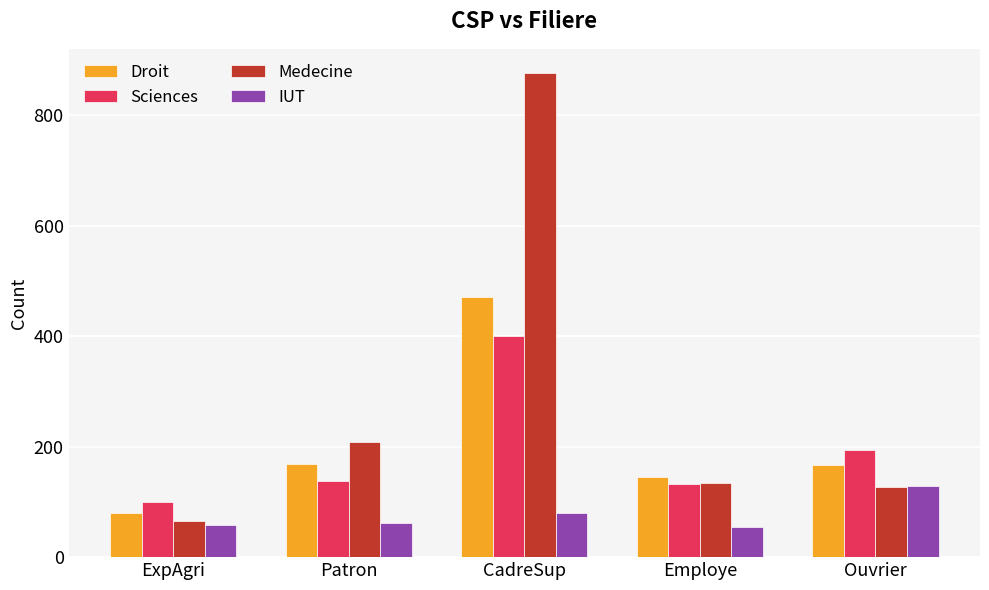

What position from the left is Employe?

4